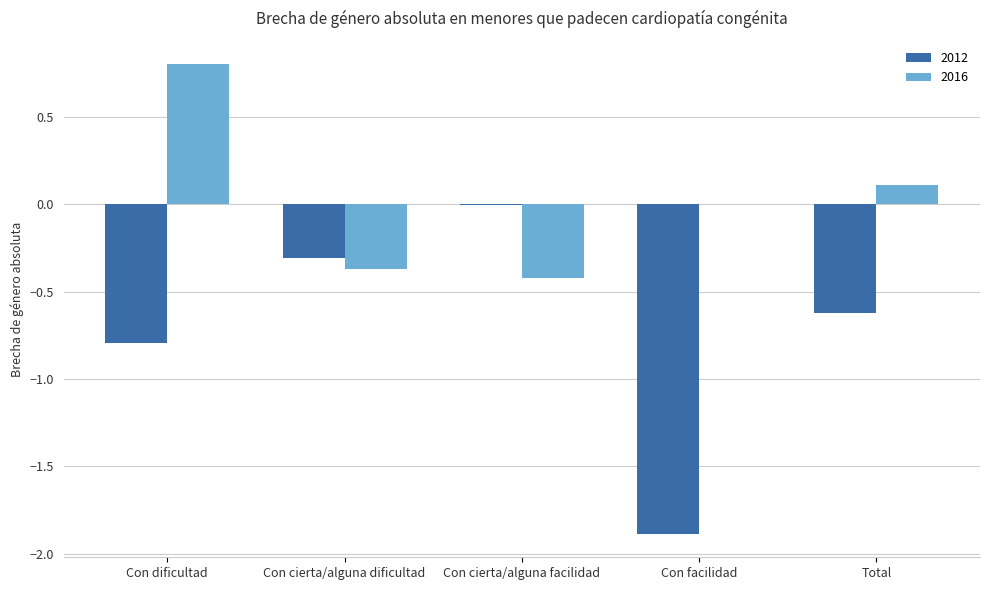

What is the sum of the 2016 values at Con facilidad and Con dificultad?

0.8